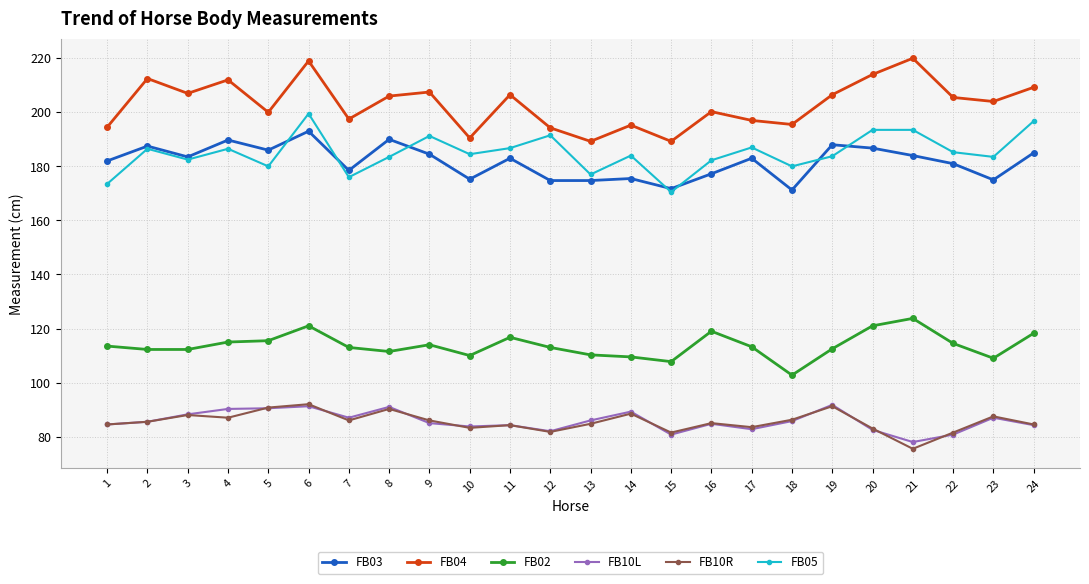

What is the maximum value for FB05?

199.5